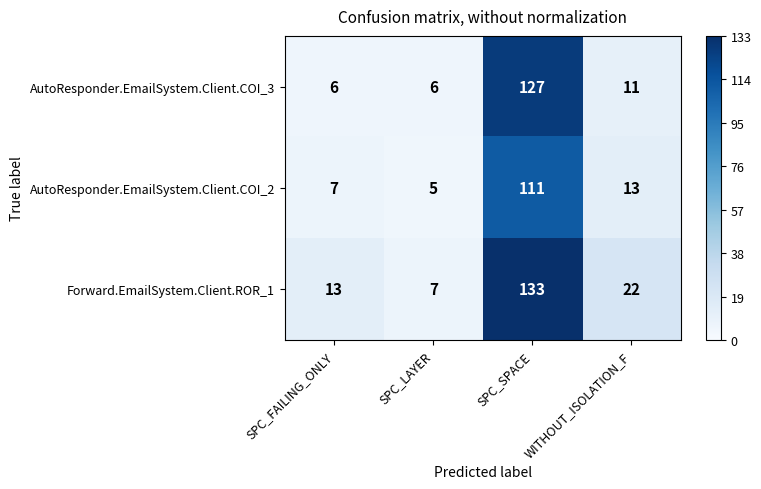

Count the number of categories in the chart.

4